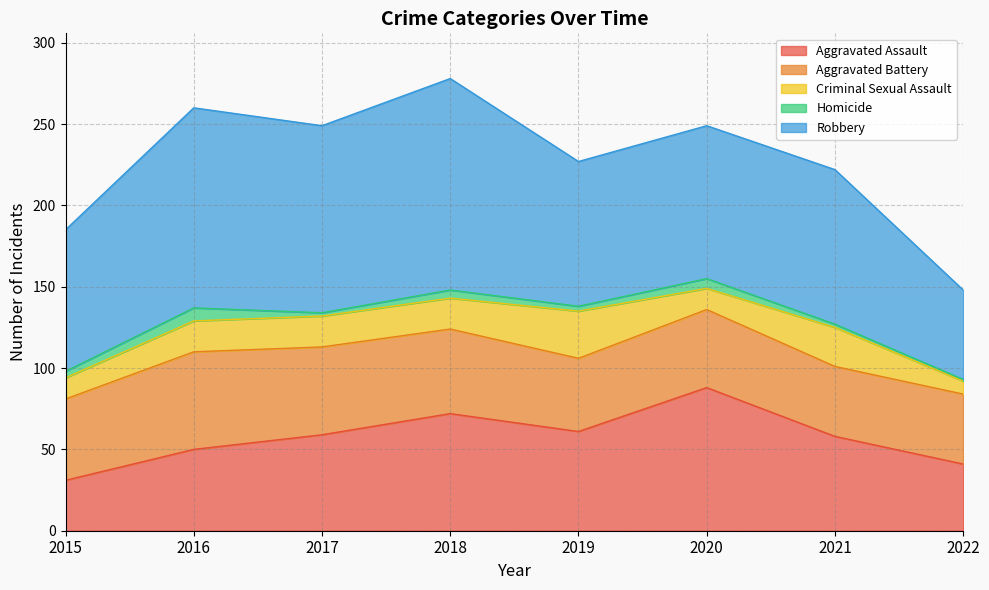

At which category does Aggravated Assault reach its first local peak?

2018